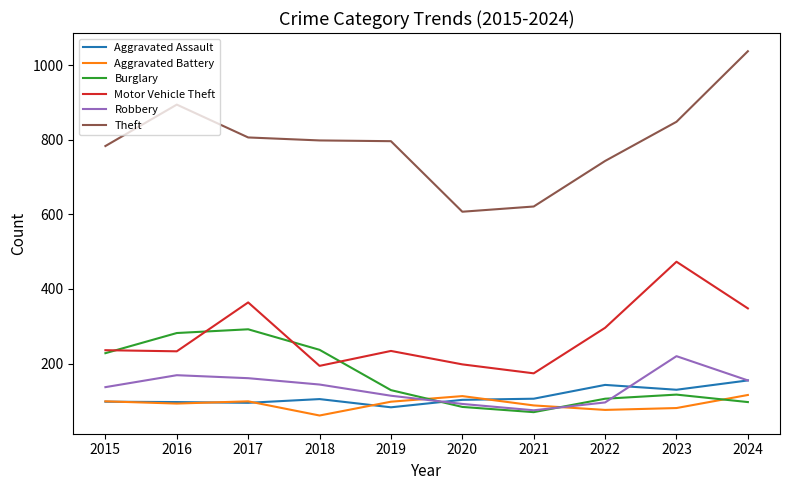

True or false: Theft and Aggravated Battery cross at least once.

False